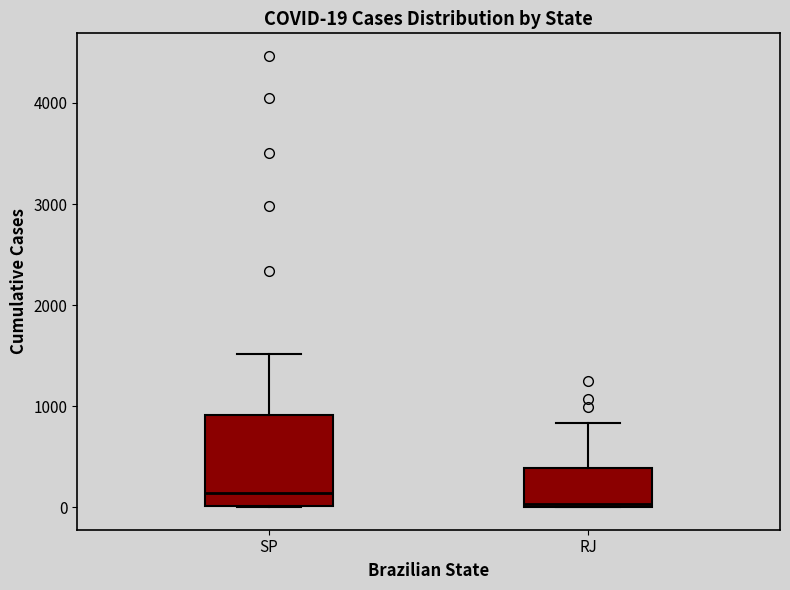

Which box's median line is the lowest?

RJ